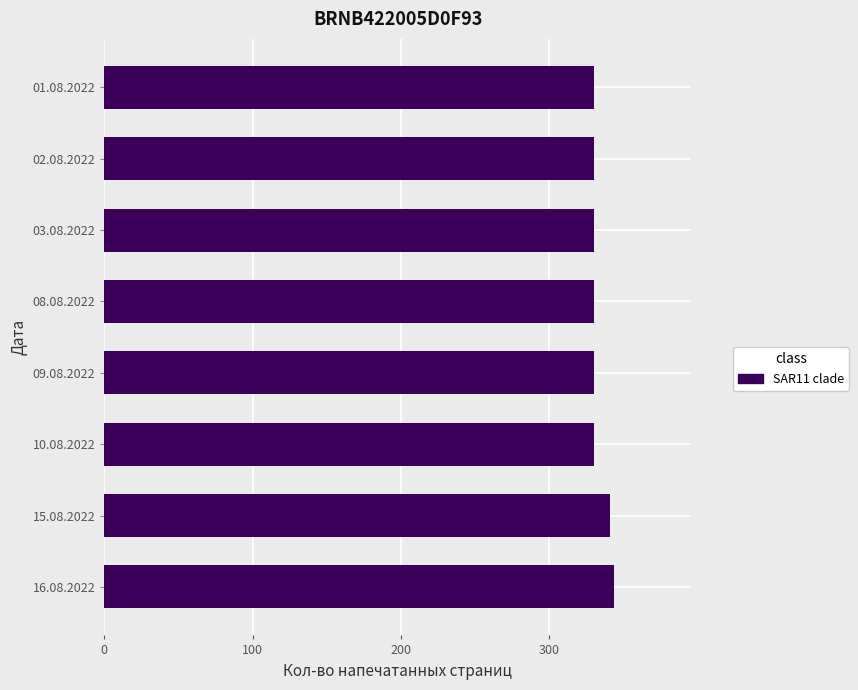

How many data points are above 330?

2